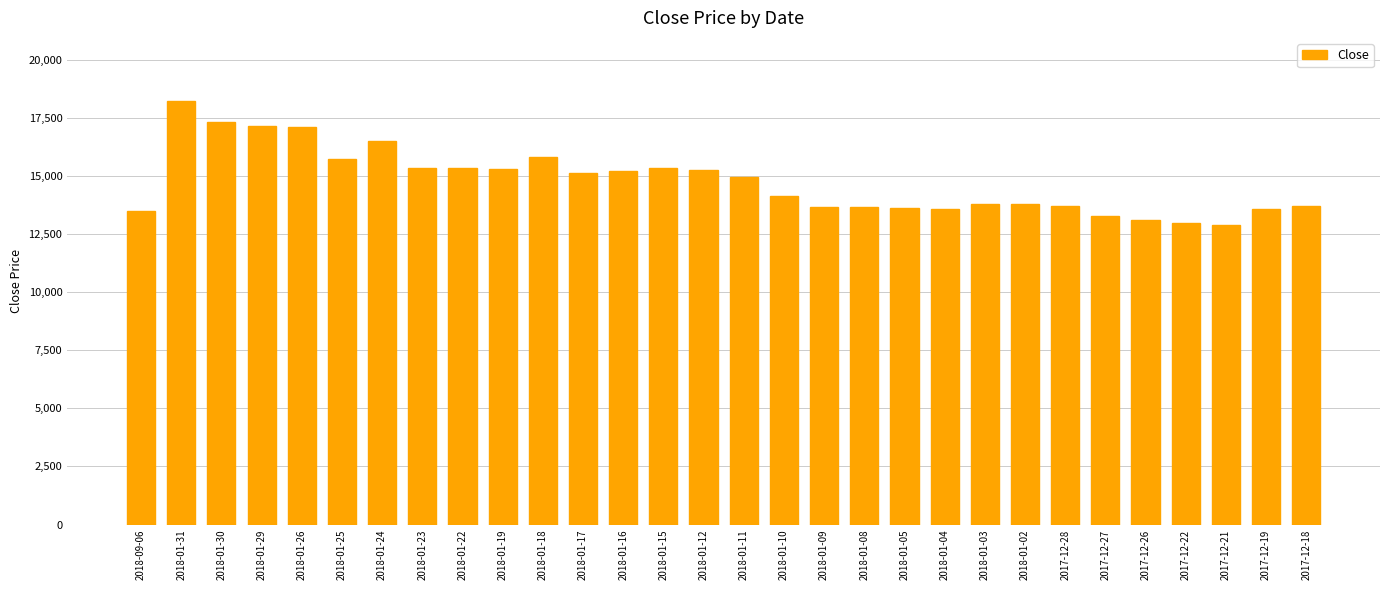

Count the number of data series in this chart.

1